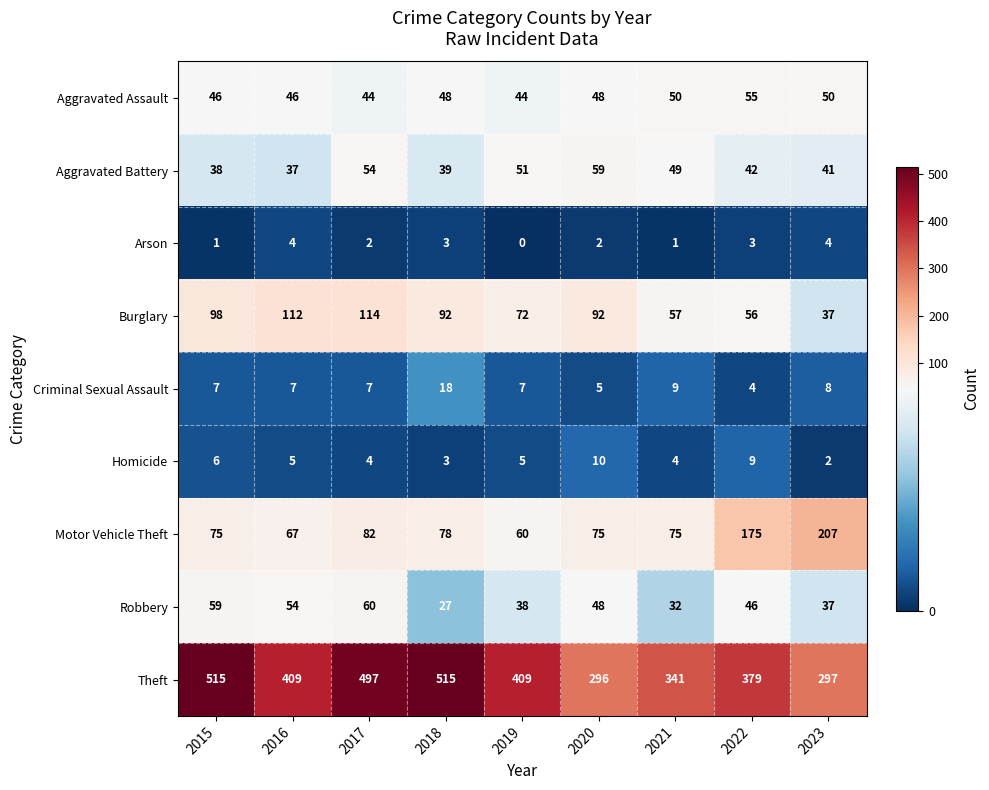

What is the highest value of the Motor Vehicle Theft series?

207